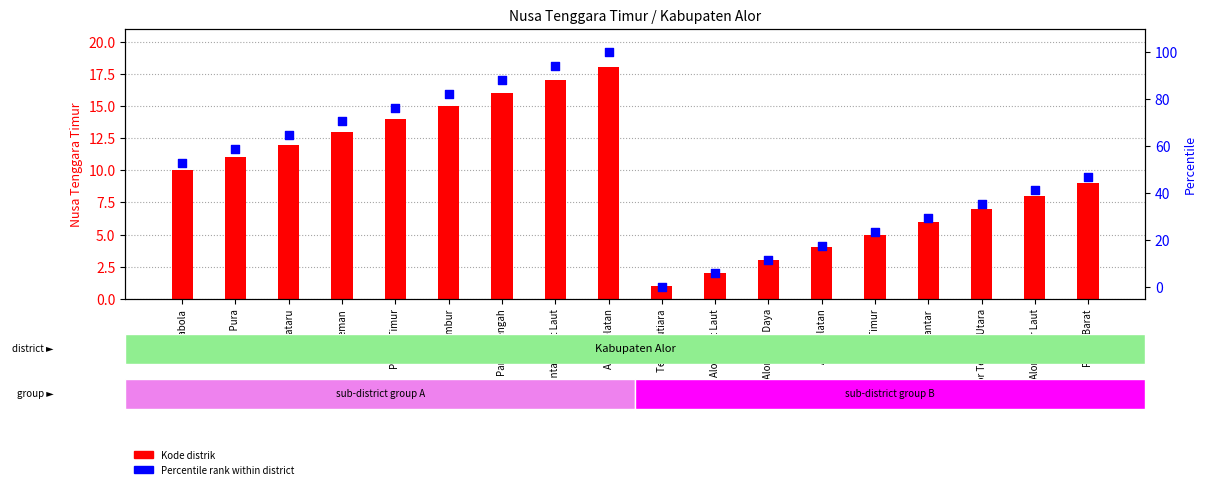

Is the value of Kode distrik at Teluk Mutiara greater than the value of Percentile rank within district at Mataru?

No